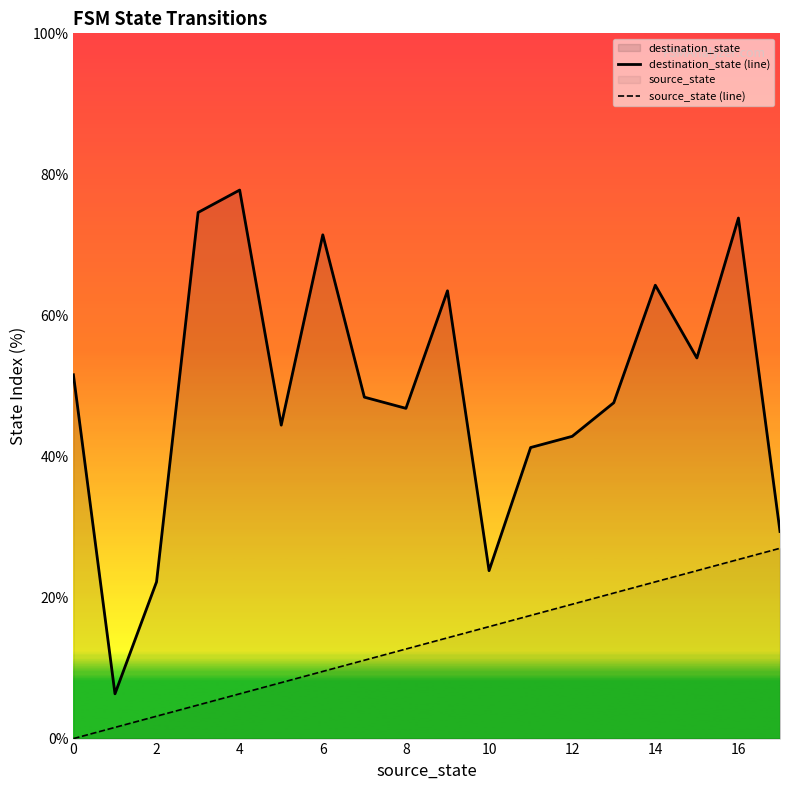

What is the greatest value displayed?

77.8